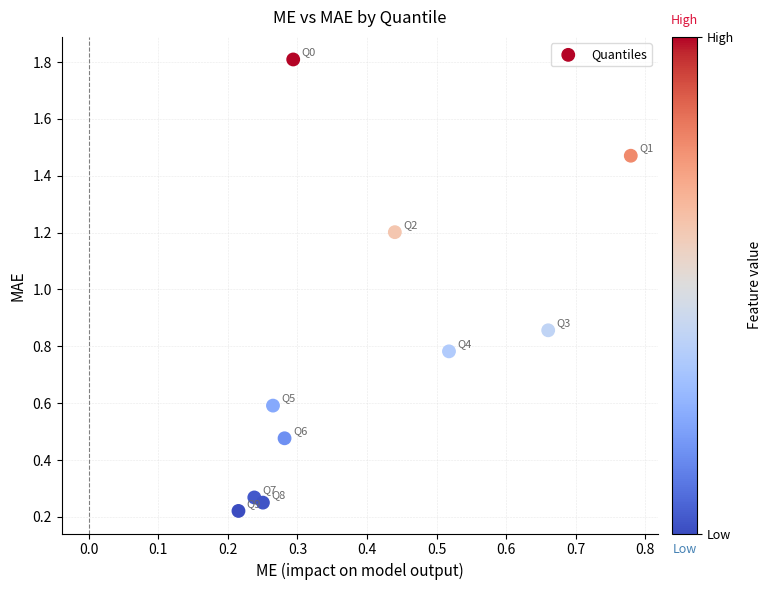

What is the range of X values (max minus min)?

0.6